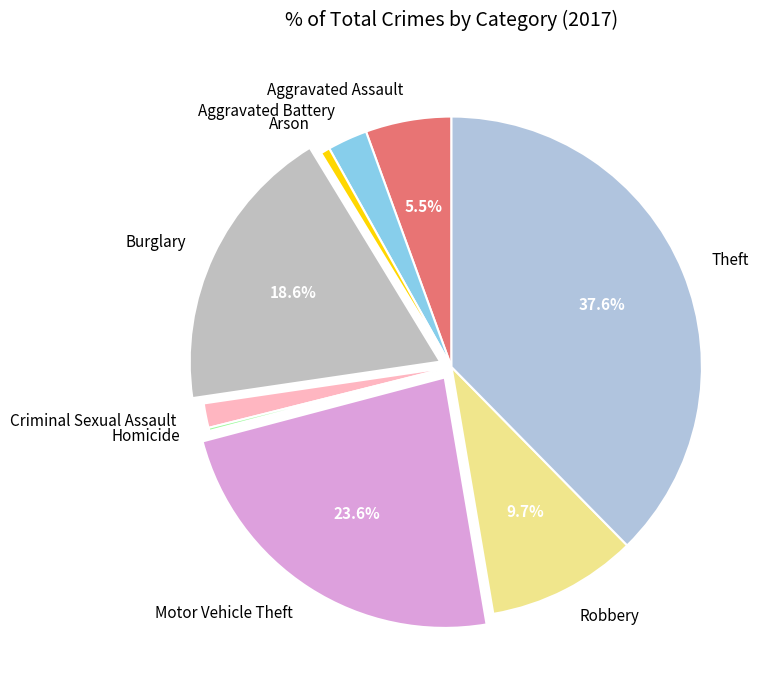

Which category has the biggest portion of the pie?

Theft